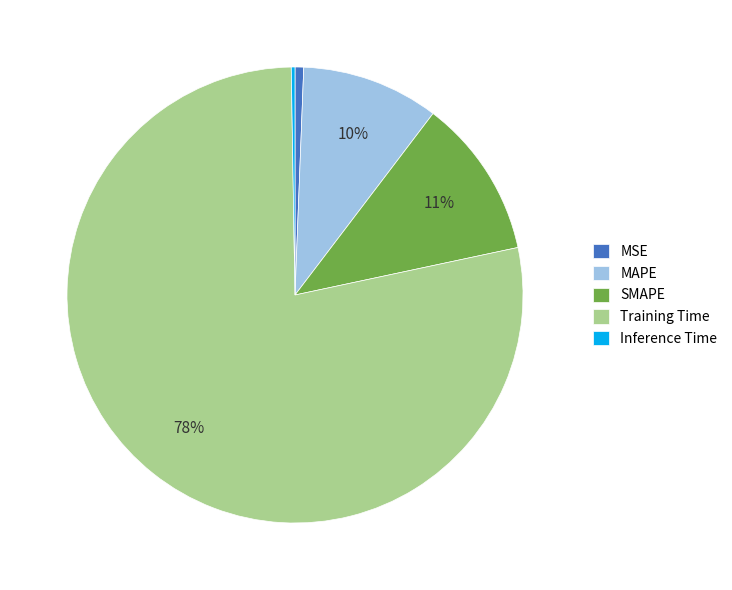

To the nearest percent, what is the average slice percentage?

20%